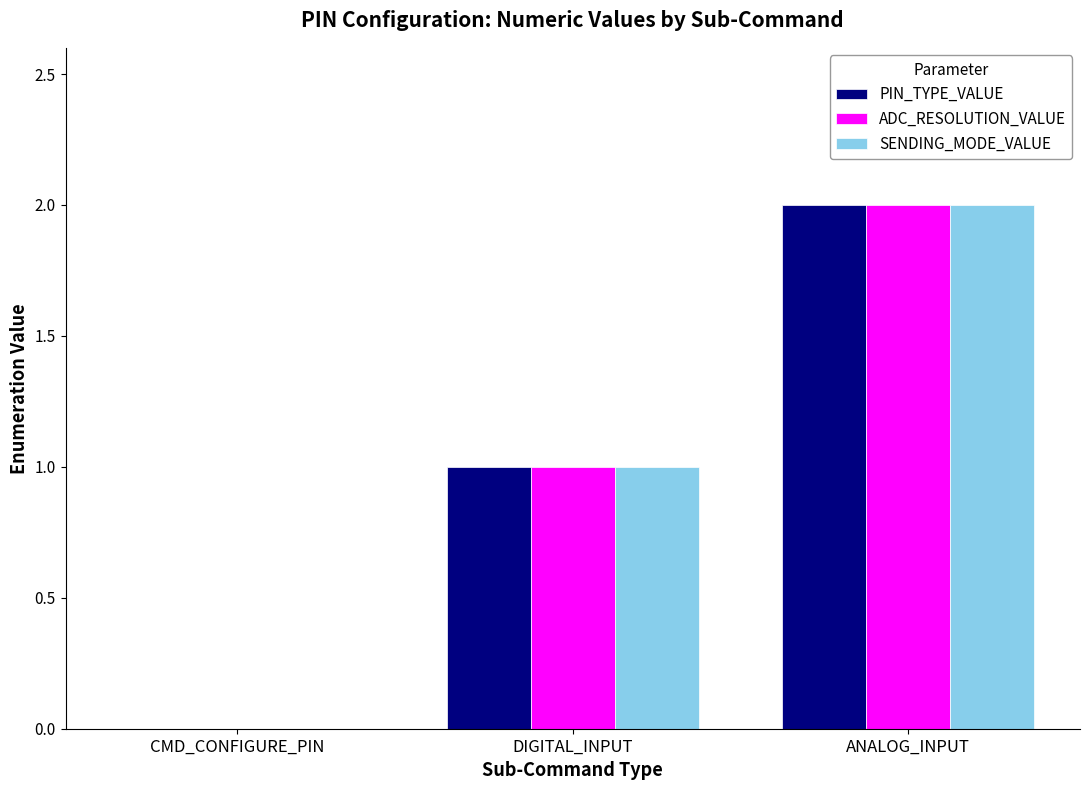

What is the total value across all series at DIGITAL_INPUT?

3